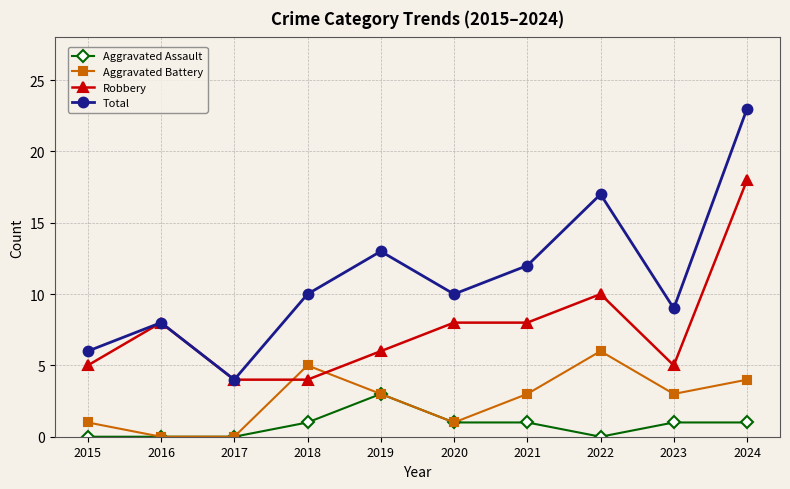

Where is the first local maximum for Robbery?

2016